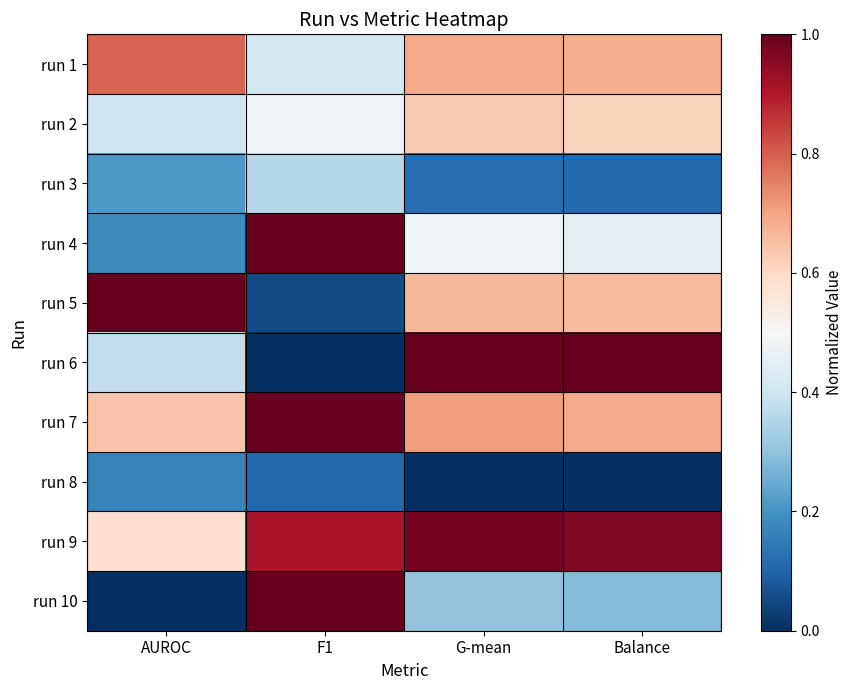

Which category has the lowest value across all series?

F1